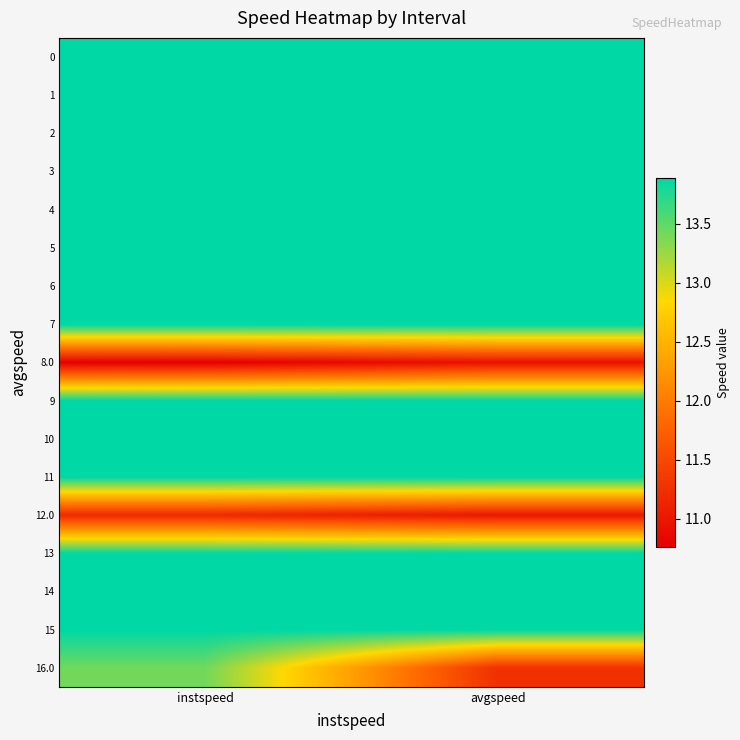

What is the difference between the highest and lowest values at avgspeed?

2.9